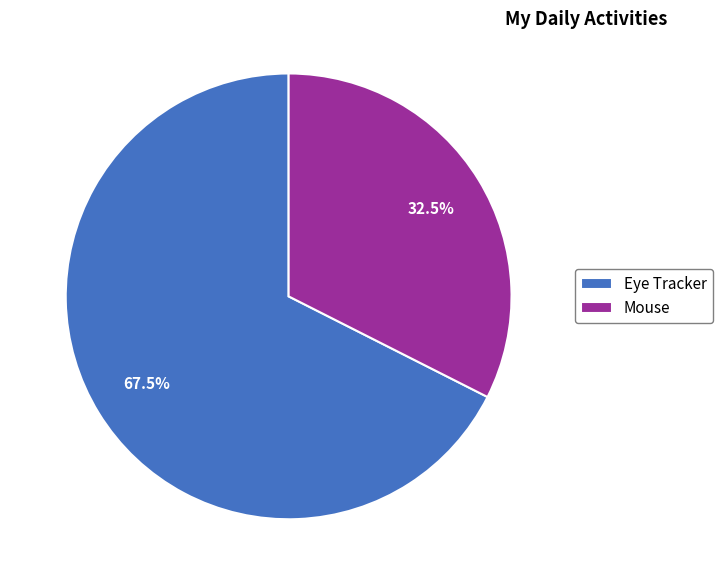

Which category has the biggest portion of the pie?

Eye Tracker